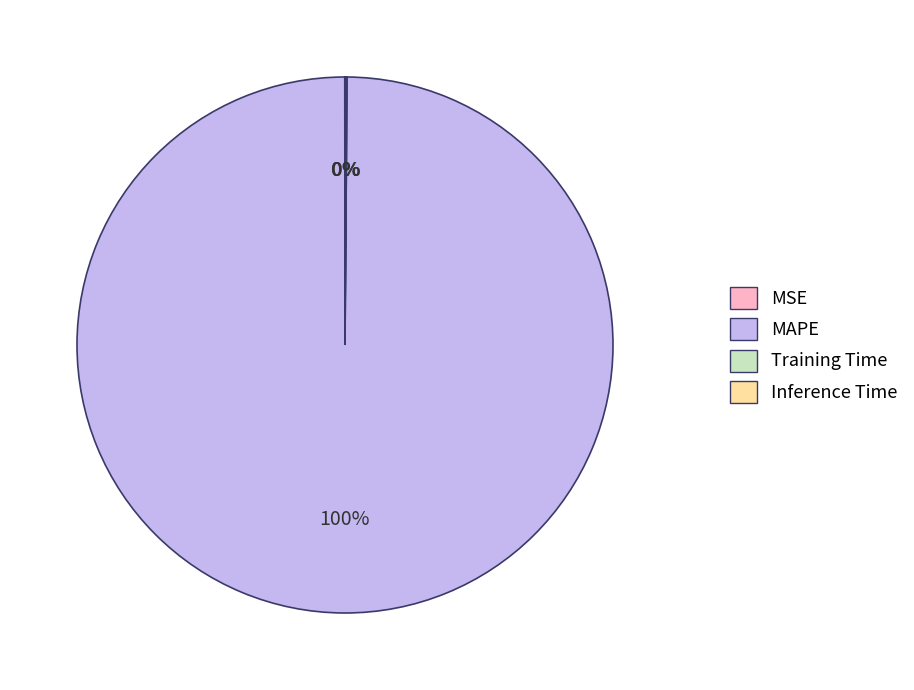

Which category has the biggest portion of the pie?

MAPE